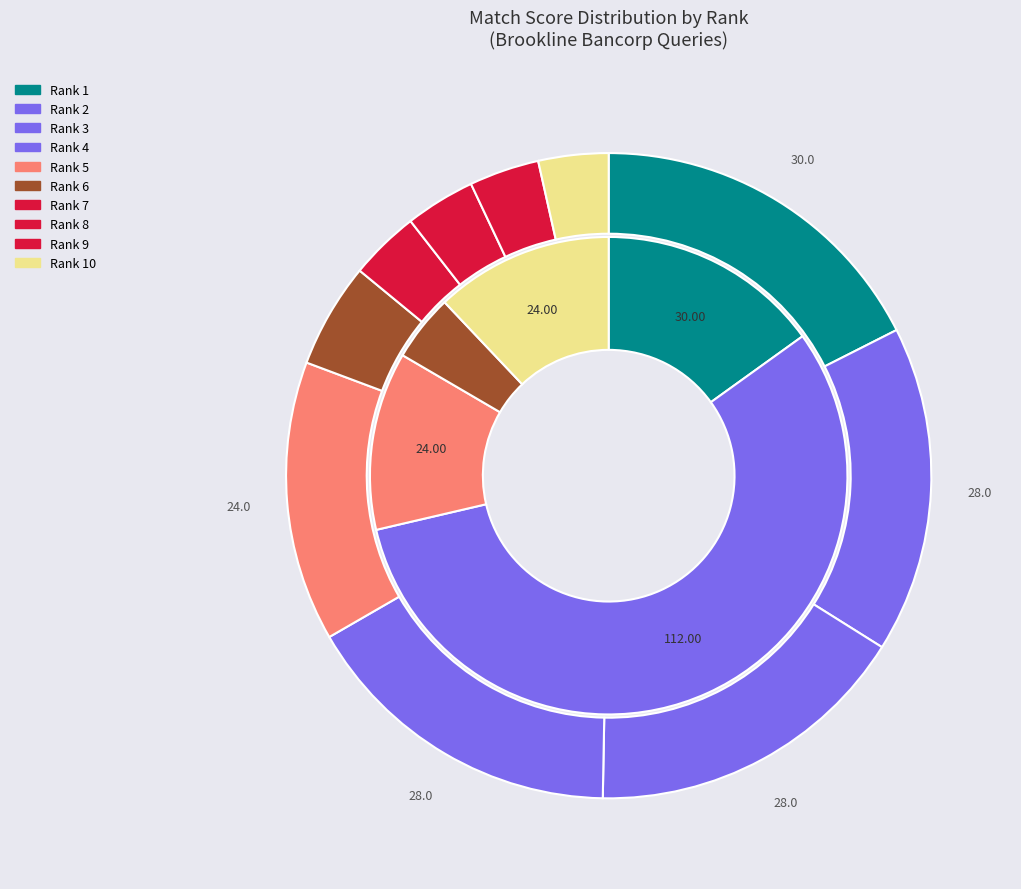

To the nearest percent, what is the difference between the largest and smallest slice percentages?

14%